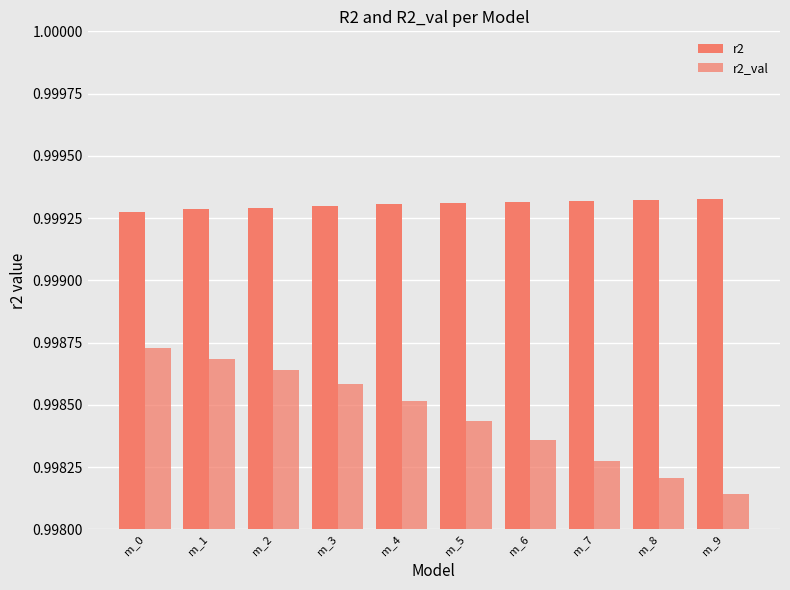

What is the value of the r2_val bar at the 7th from the left?

1.0